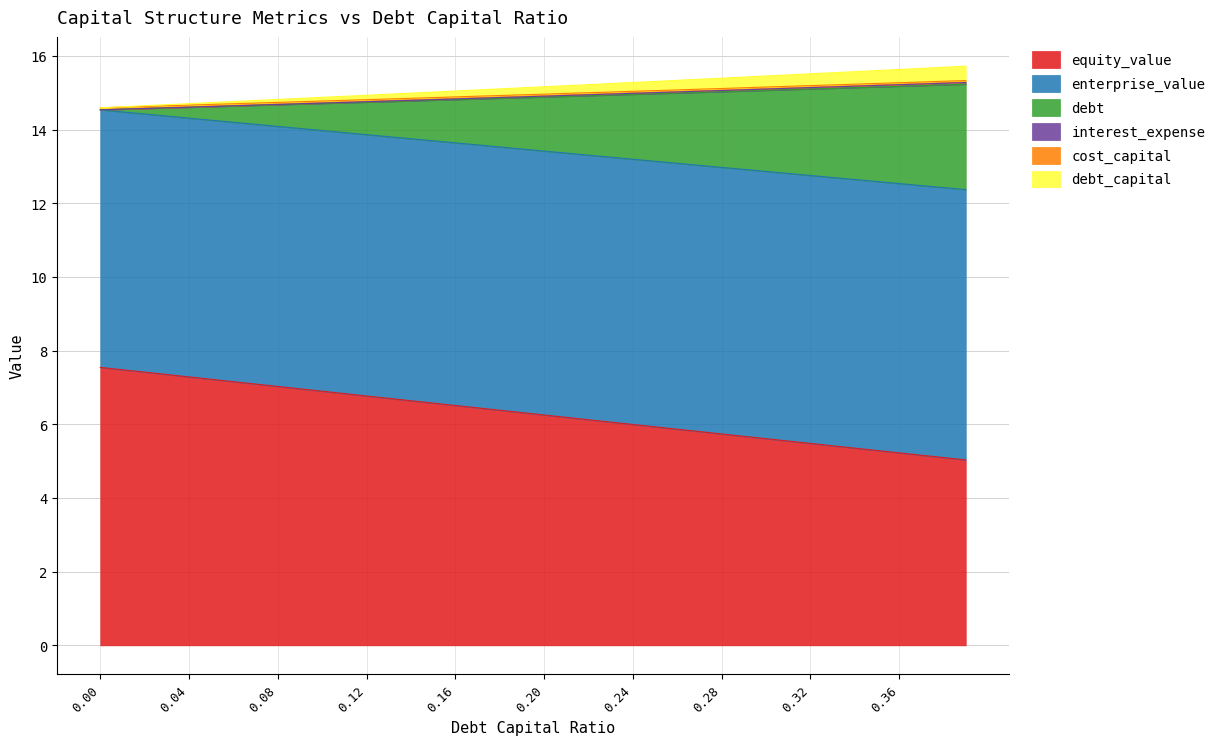

What is the highest value of the equity_value series?

7.5